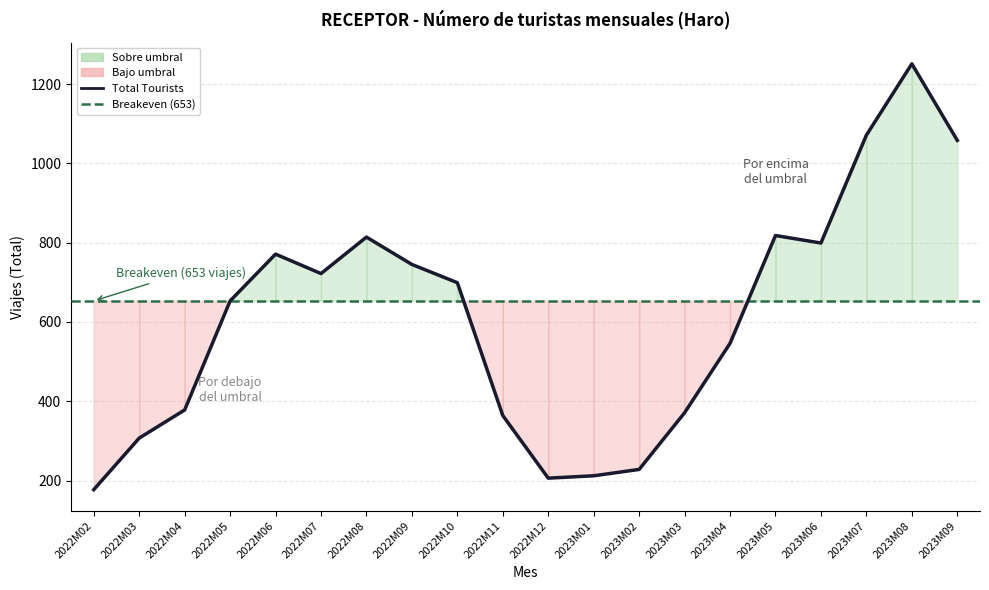

Count the number of values greater than 699.

9